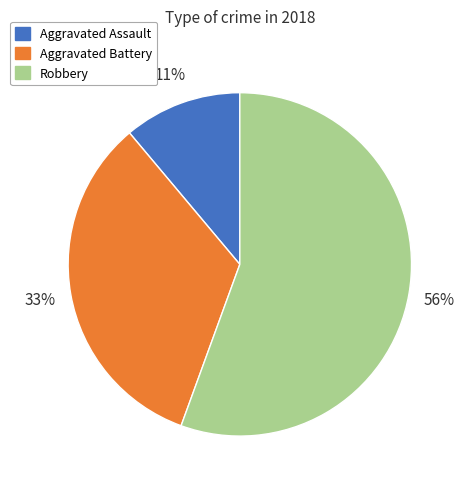

Does Robbery represent more than half of the total?

Yes